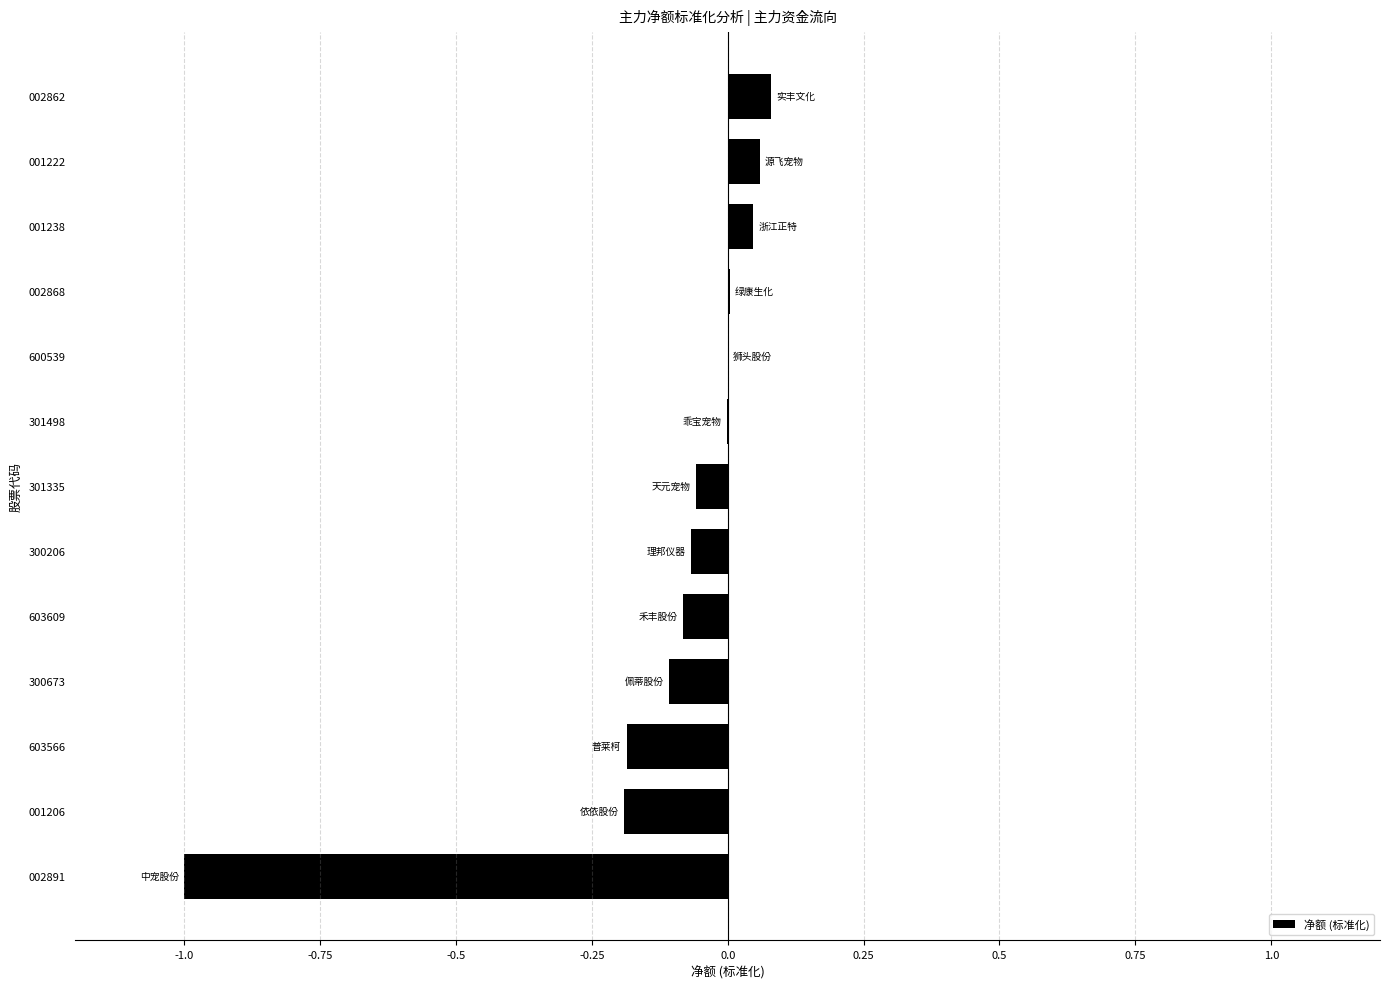

What is the sum of all values?

-1.5